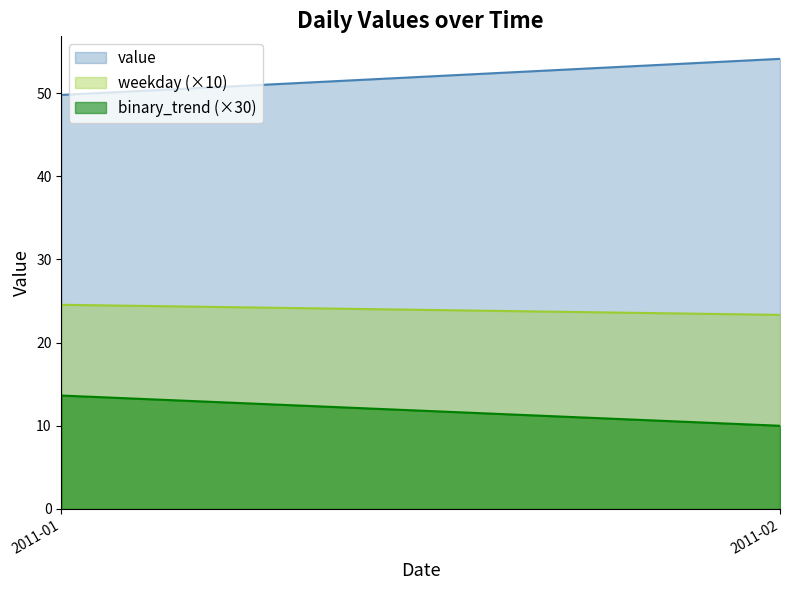

What is the total value across all series at 2011-02?

87.4